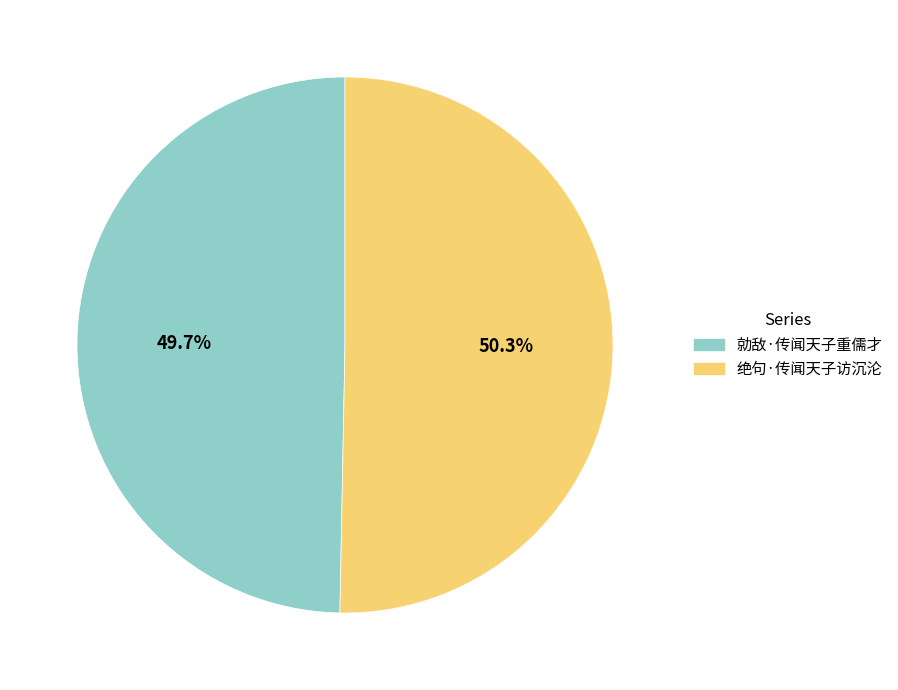

To the nearest percent, what is the difference between the 勍敌·传闻天子重儒才 and 绝句·传闻天子访沉沦 slice percentages?

1%